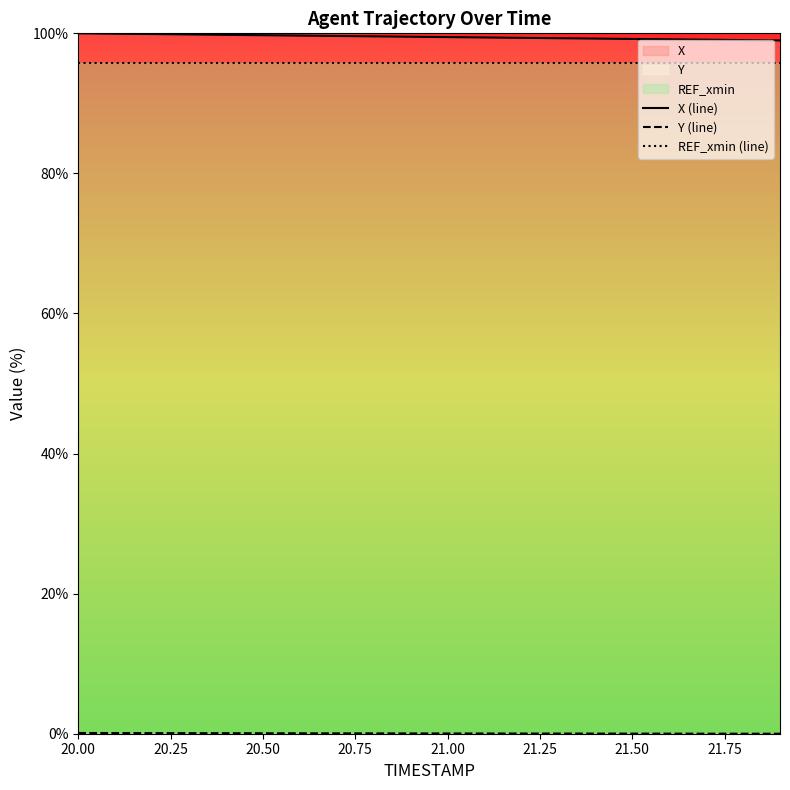

What is the average value of the X (line) series?

99.5